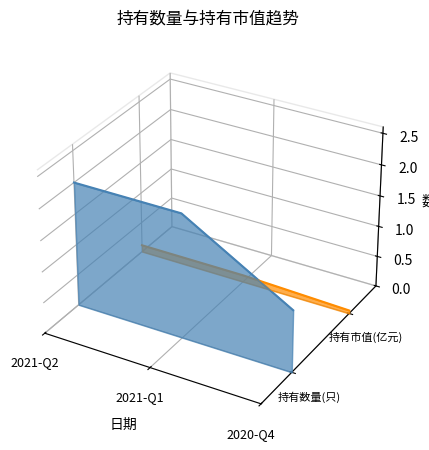

Count the 持有数量(只) values in the range 0 to 1.

2